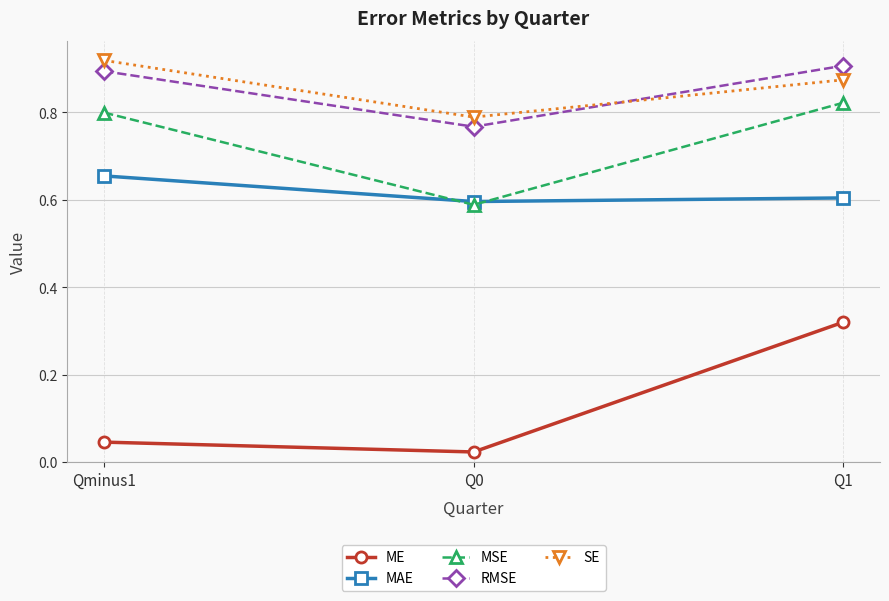

The SE series shows 1.1 at Q0. True or false?

False